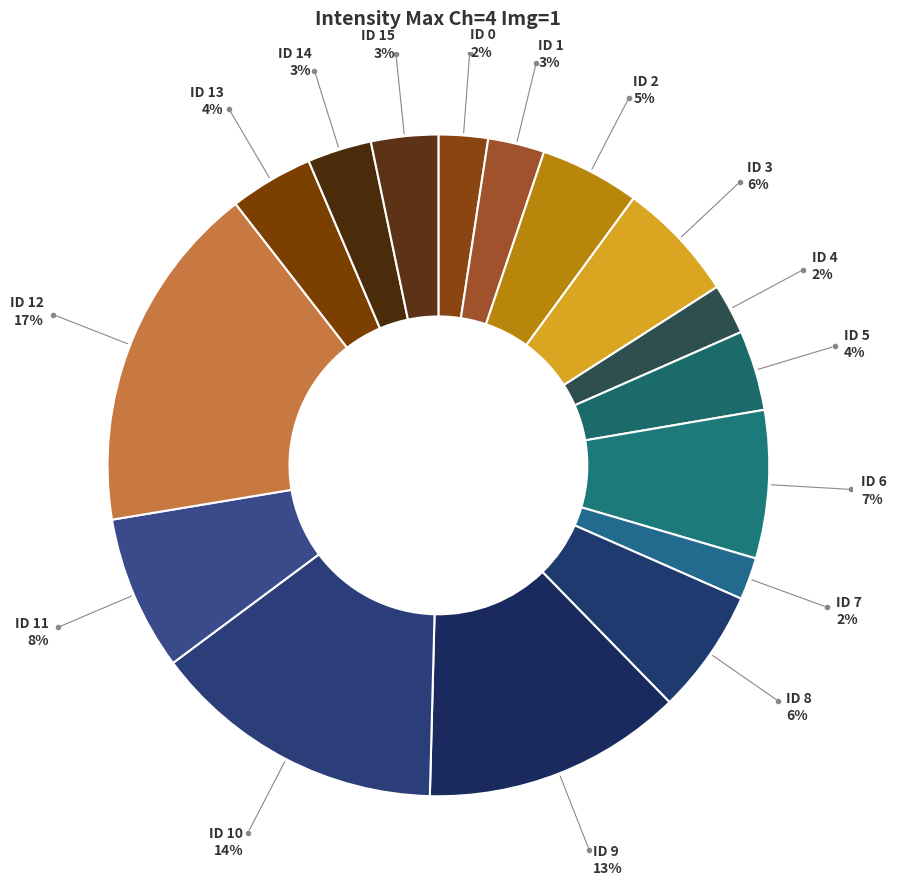

How many segments does this pie chart have?

16